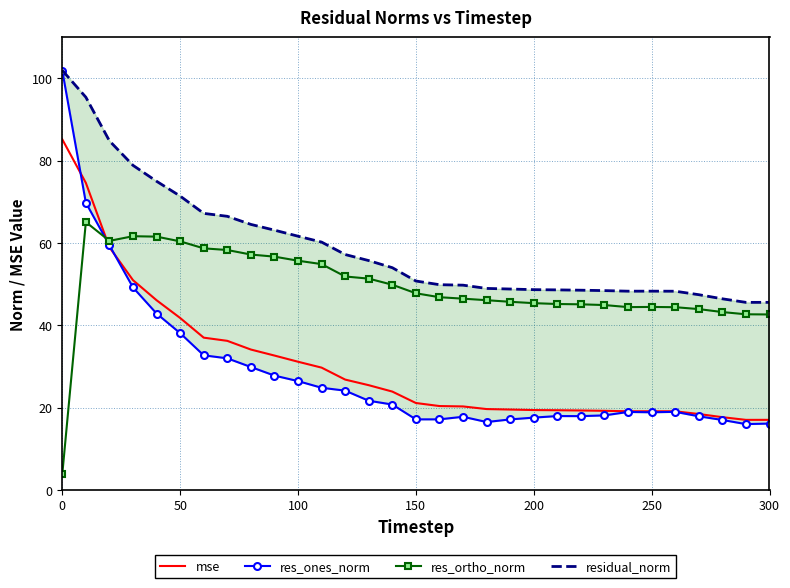

The res_ortho_norm series shows 47.8 at 150. True or false?

True